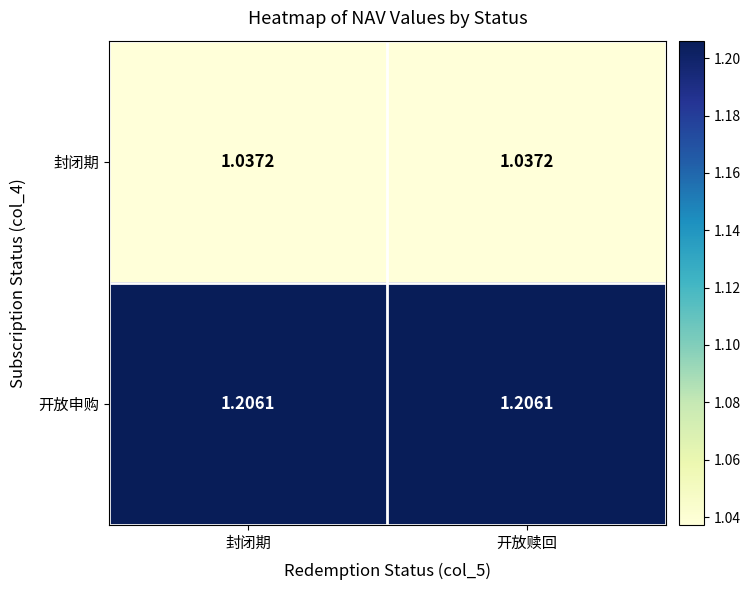

Is the value of 封闭期 at 封闭期 greater than the value of 开放申购 at 开放赎回?

No